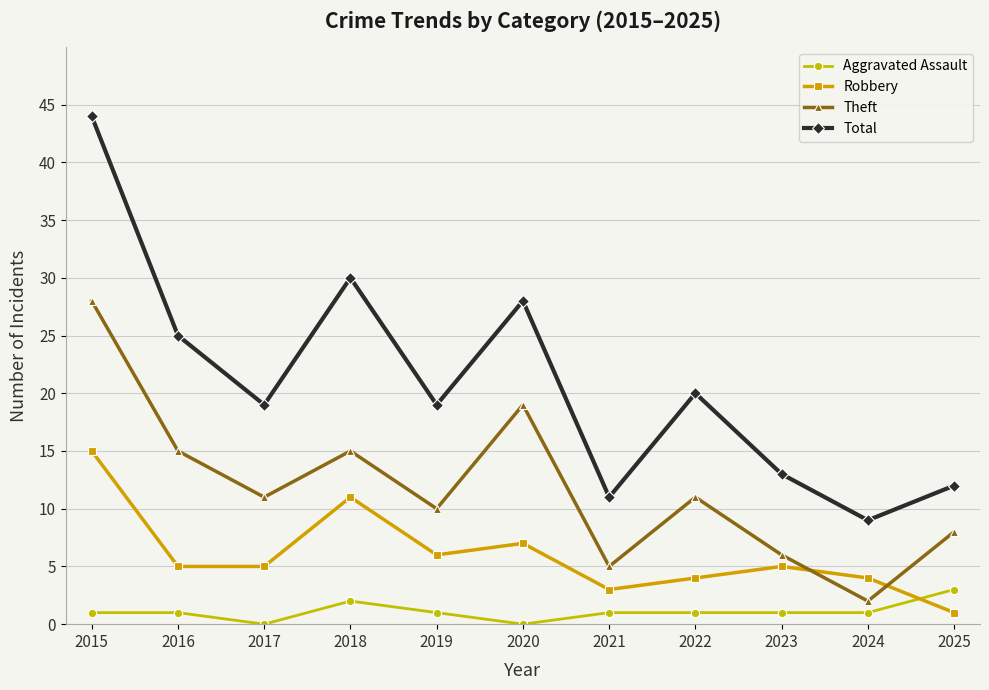

Reading right to left, list all the values displayed in this chart.

Aggravated Assault: 2025=3	2024=1	2023=1	2022=1	2021=1	2020=0	2019=1	2018=2	2017=0	2016=1	2015=1
Robbery: 2025=1	2024=4	2023=5	2022=4	2021=3	2020=7	2019=6	2018=11	2017=5	2016=5	2015=15
Theft: 2025=8	2024=2	2023=6	2022=11	2021=5	2020=19	2019=10	2018=15	2017=11	2016=15	2015=28
Total: 2025=12	2024=9	2023=13	2022=20	2021=11	2020=28	2019=19	2018=30	2017=19	2016=25	2015=44